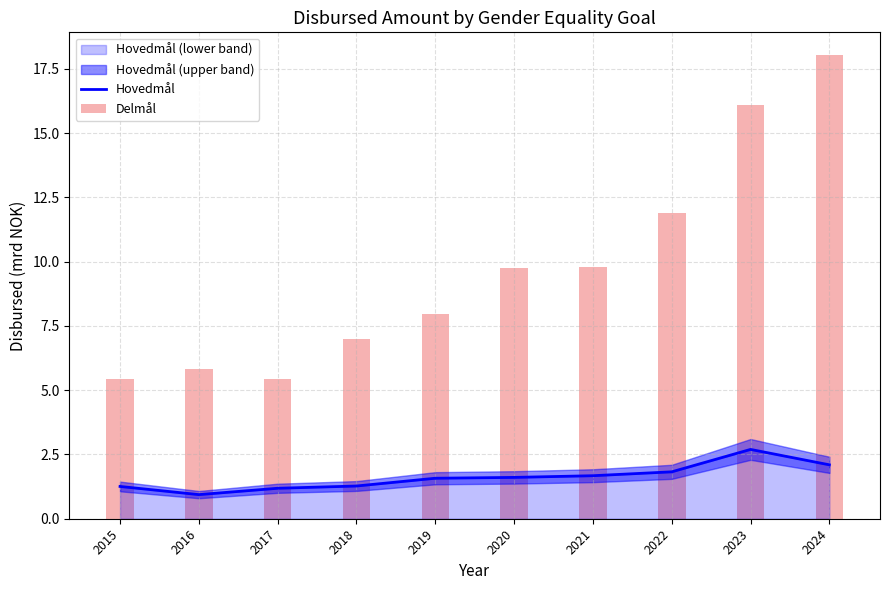

What is the smallest value displayed?

0.9